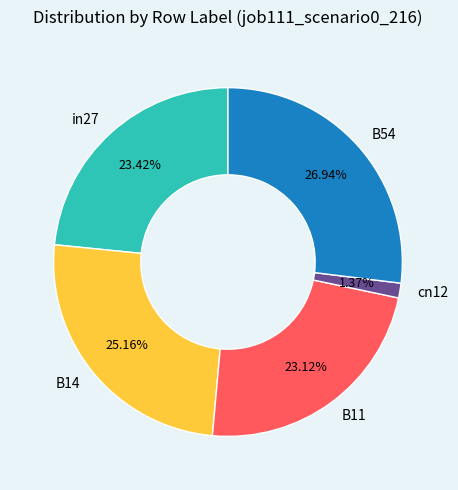

The cn12 slice represents 1% of the pie. True or false?

True